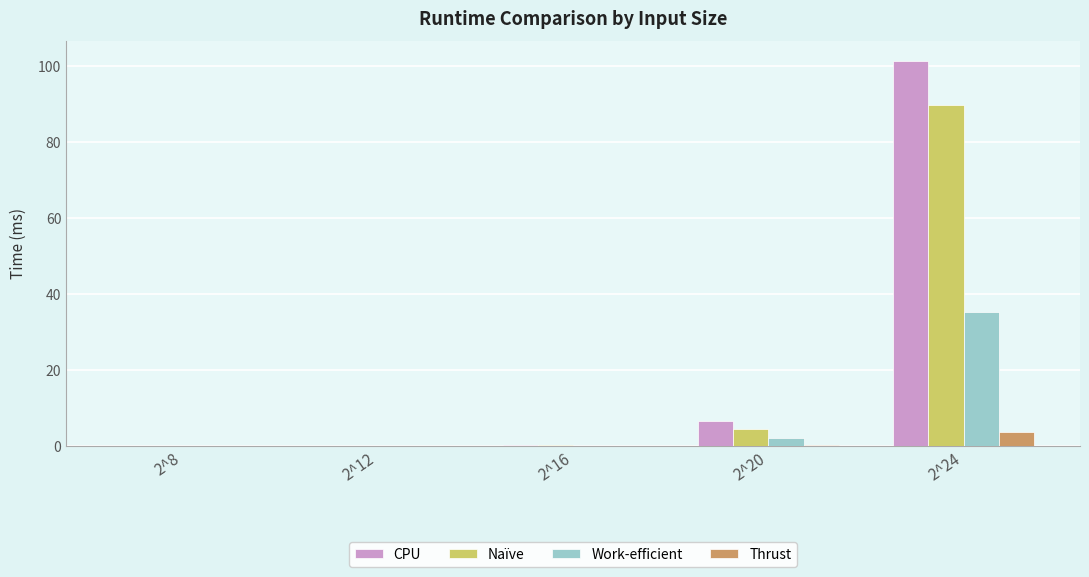

Is the value of Naïve at 2^24 greater than the value of Thrust at 2^8?

Yes